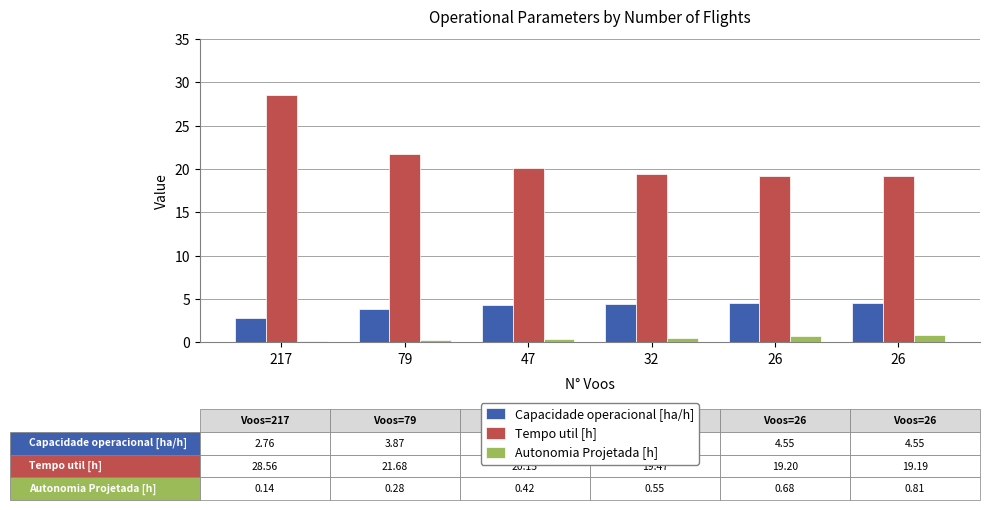

How many bars are there in each group?

3